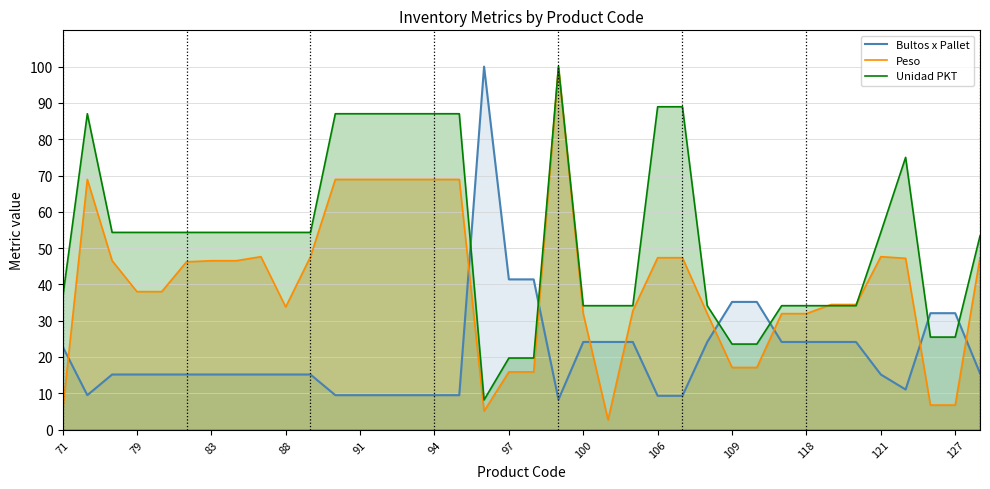

At which category is the sum across all series the highest?

20